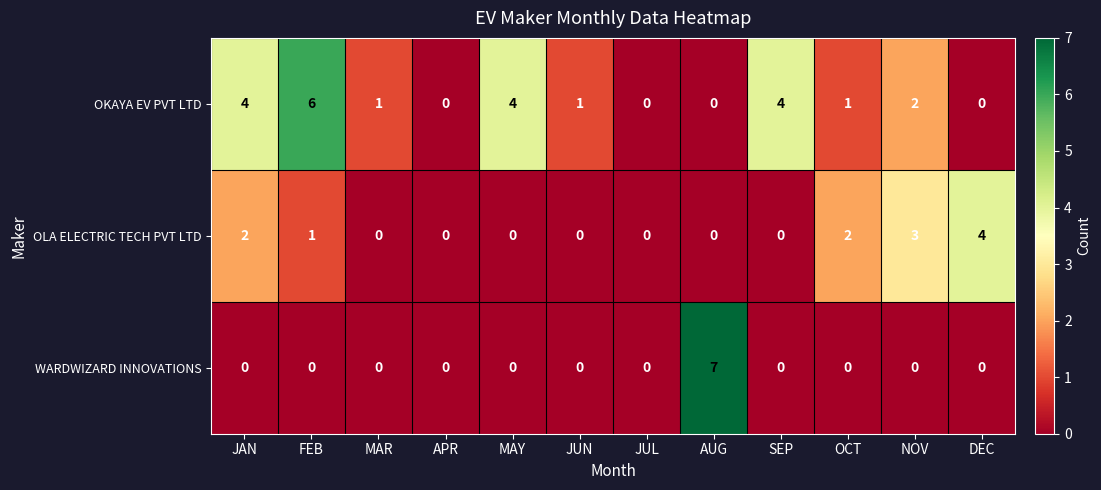

How many OKAYA EV PVT LTD values are between 0 and 4?

11